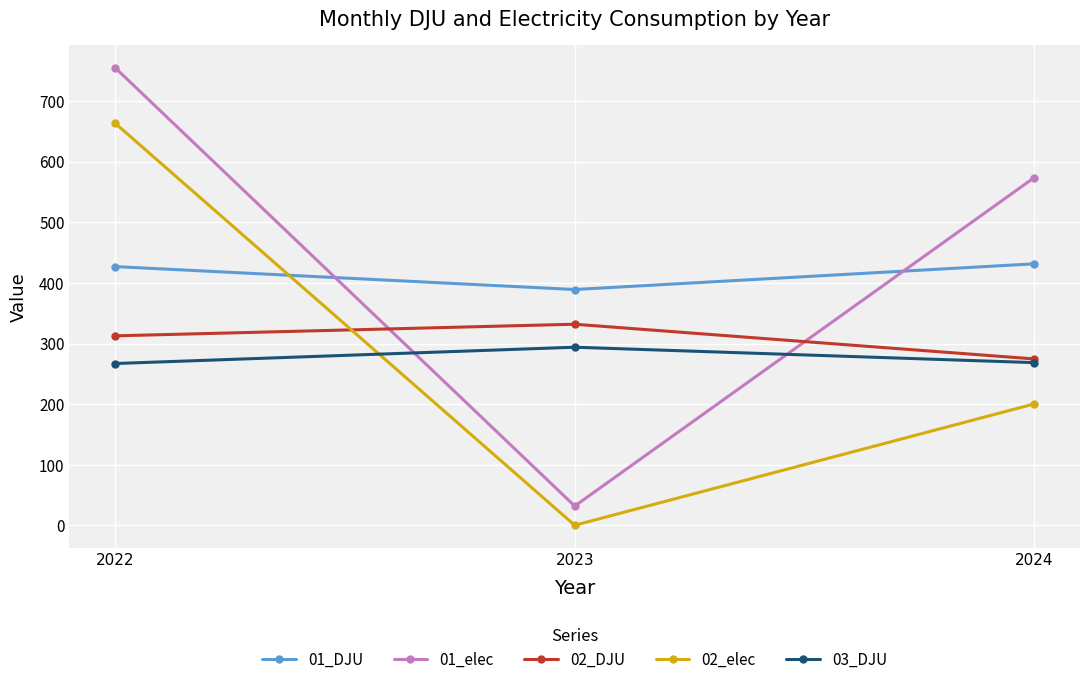

What are all the series names shown in the legend?

01_DJU, 01_elec, 02_DJU, 02_elec, 03_DJU